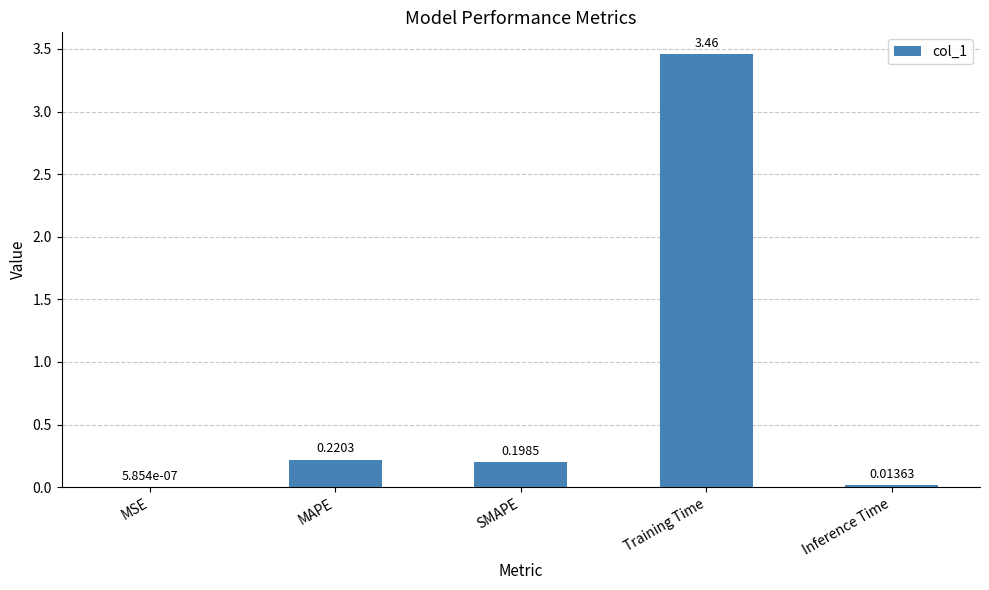

Which has a higher value, MAPE or SMAPE?

MAPE